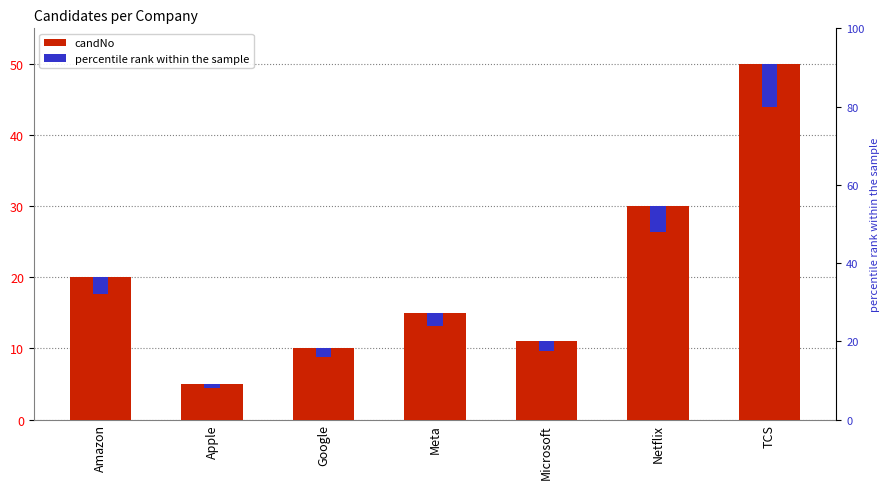

How many bars are there in total?

7